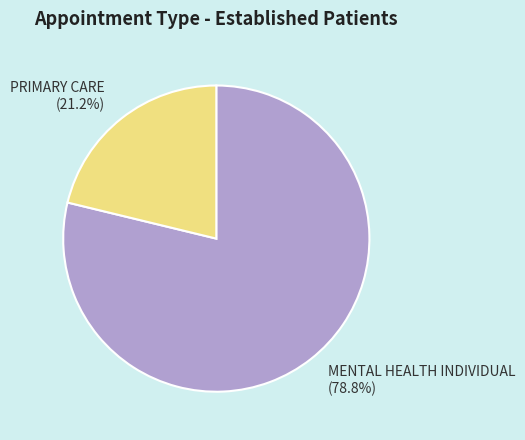

How many segments does this pie chart have?

2